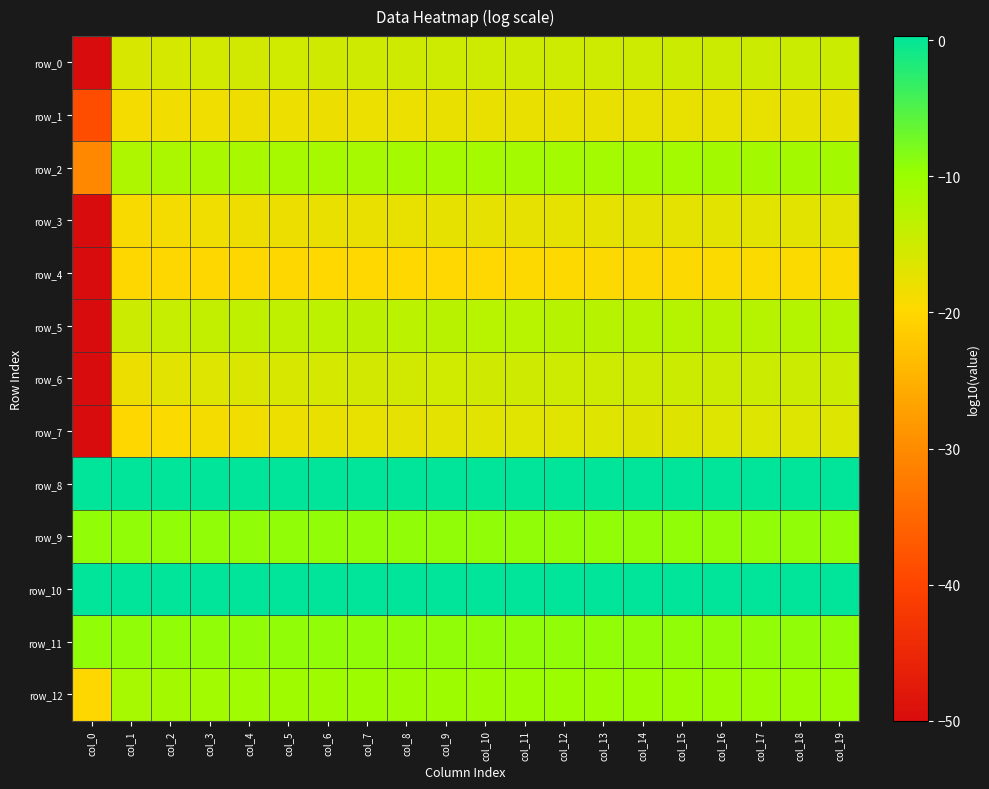

What is the total value across all series at col_16?

-152.1